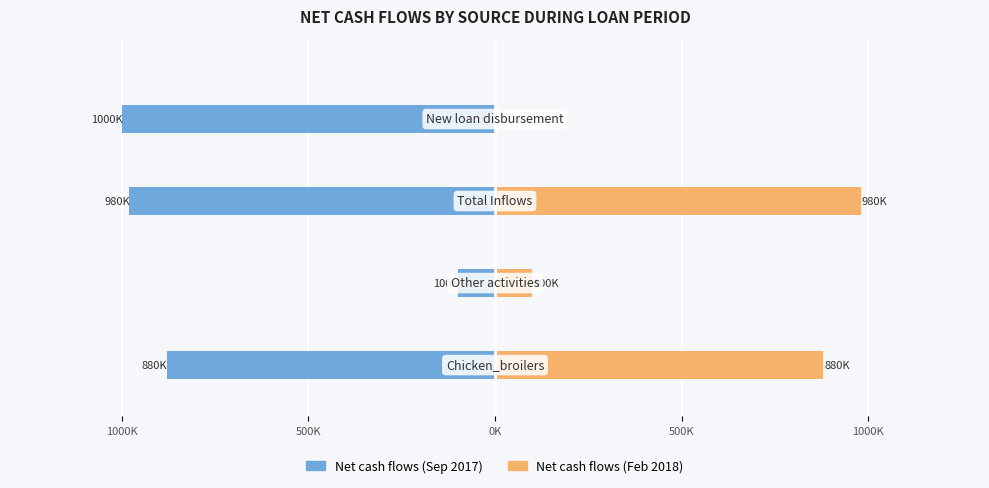

Reading right to left, extract all data points from this chart.

Net cash flows (Sep 2017): -1000000	-980000	-100000	-880000
Net cash flows (Feb 2018): 0	980000	100000	880000